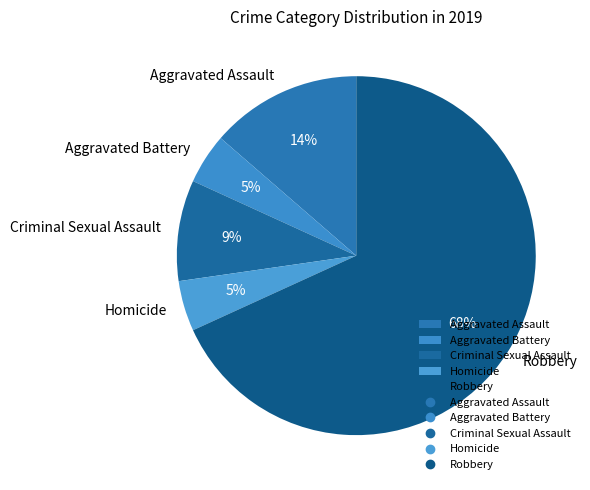

The Homicide slice represents 19% of the pie. True or false?

False